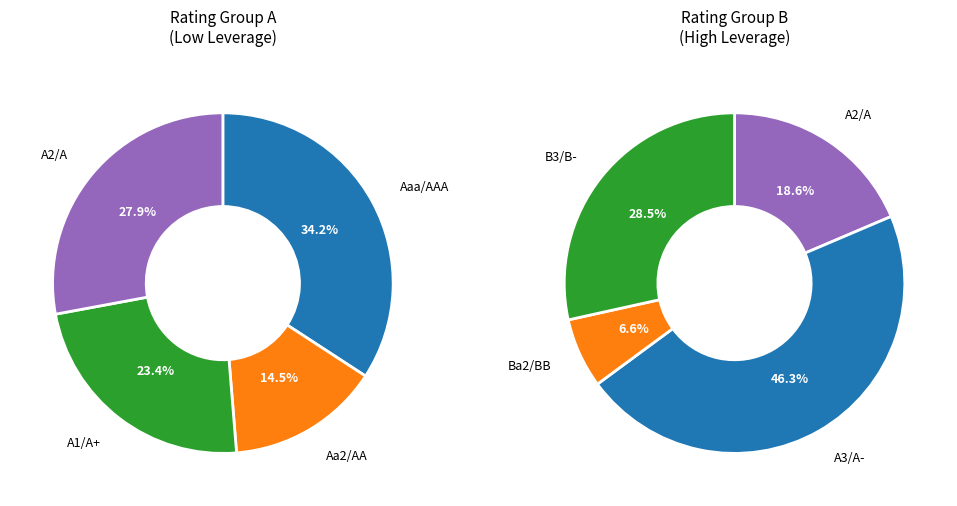

What is the largest slice in the pie chart?

Aaa/AAA